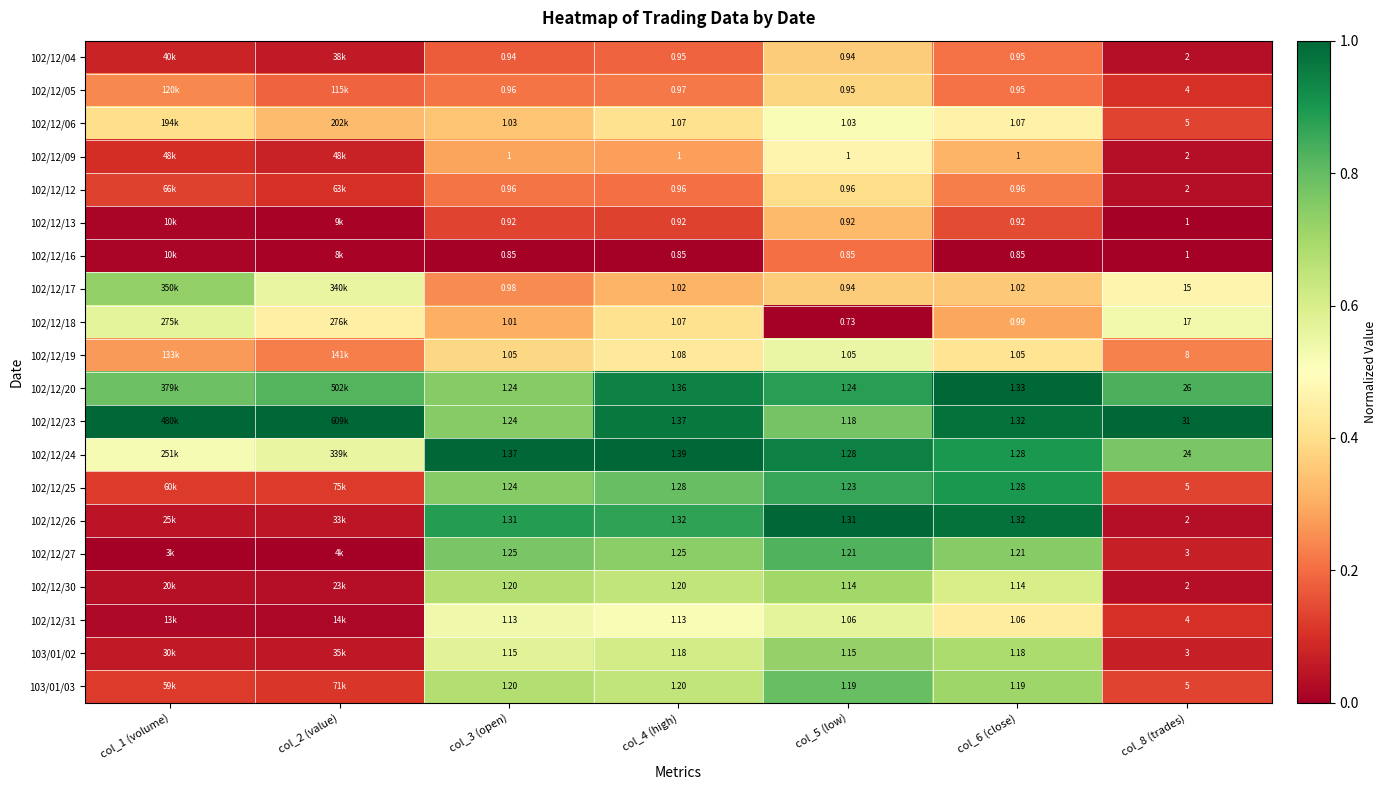

Which series has the largest total across all categories?

102/12/23